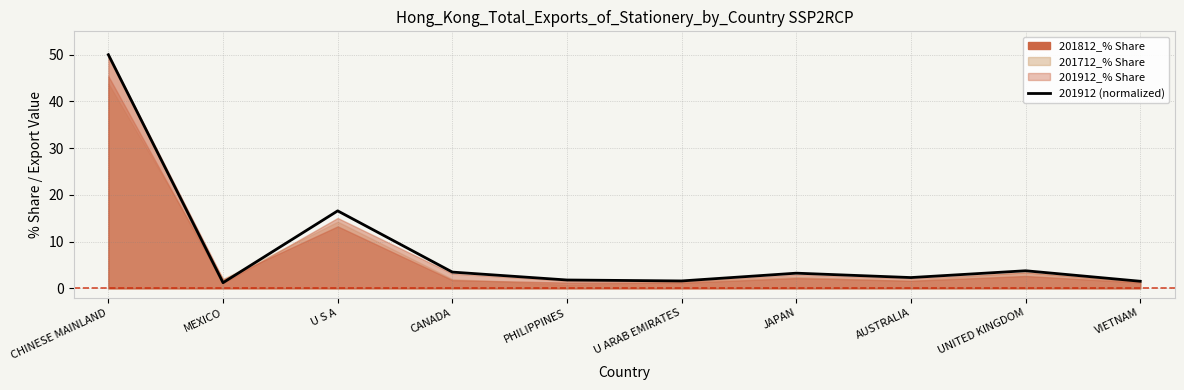

How many points are lower than both their immediate neighbors (excluding endpoints)?

3